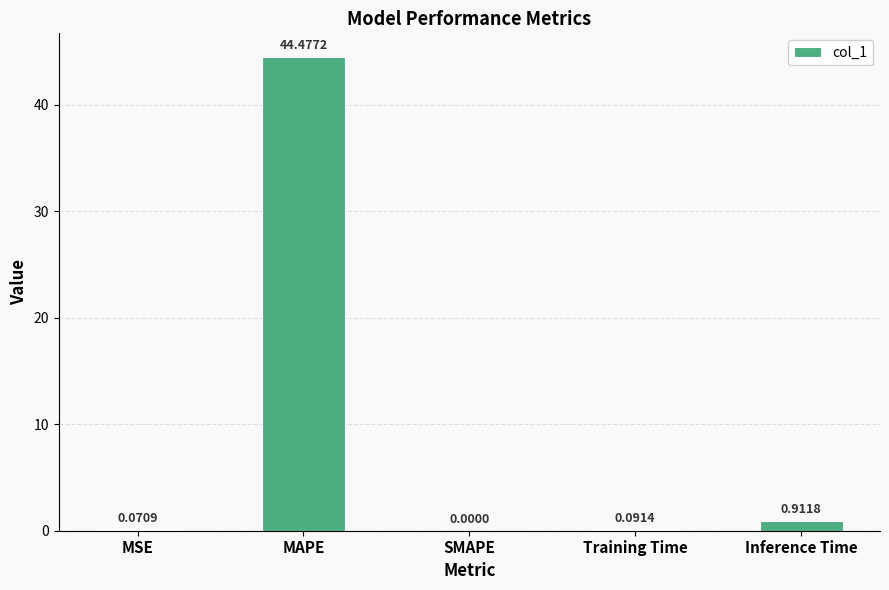

What is the change in value from MAPE to Training Time?

-44.4